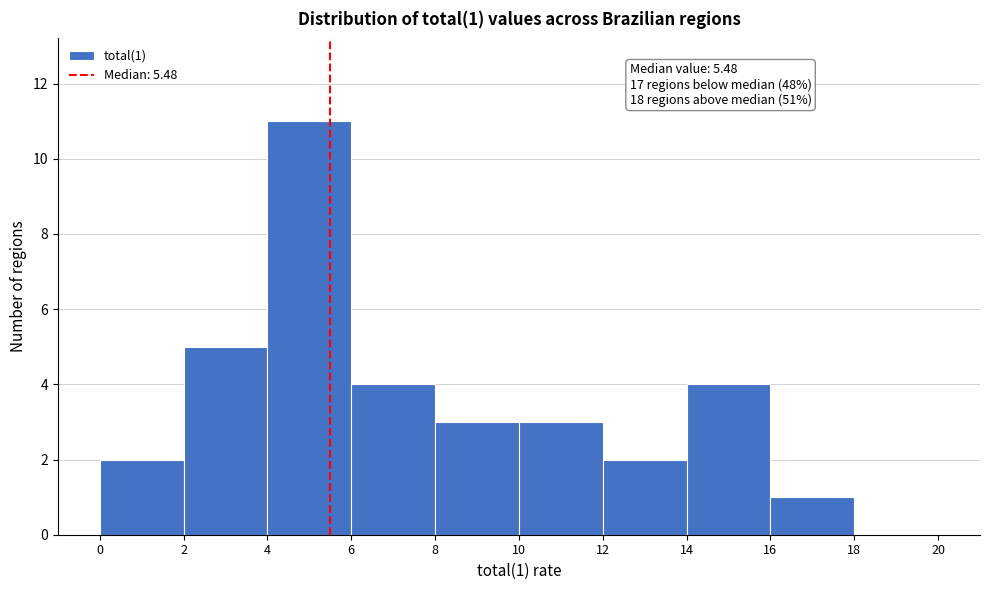

Over which range of the x-axis is the bar tallest?

4 to 6